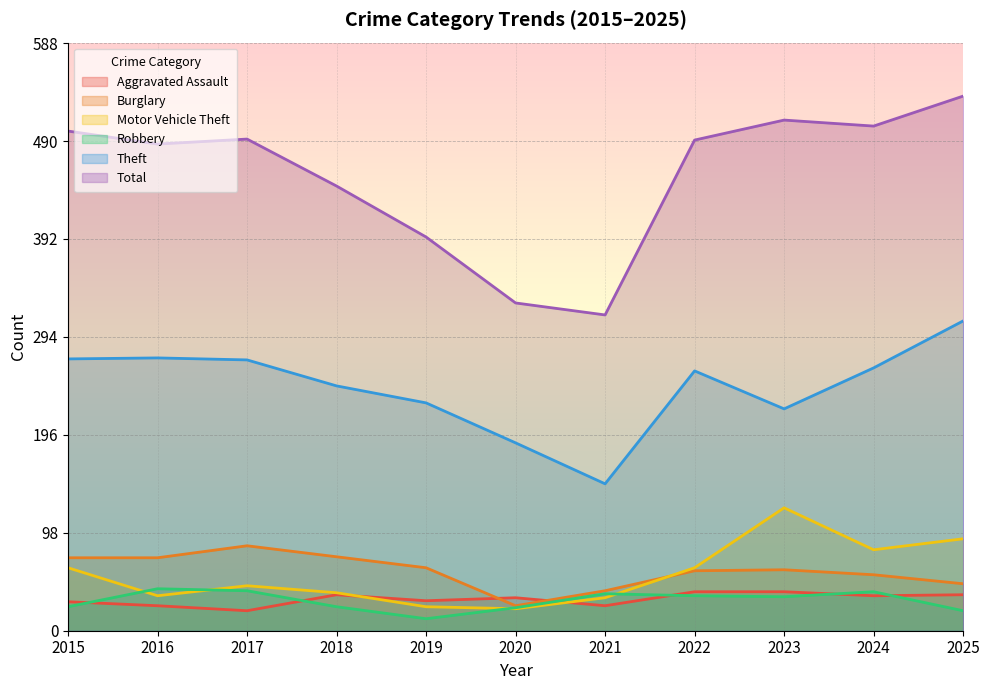

Rank the categories by Theft value from lowest to highest.

2021, 2020, 2023, 2019, 2018, 2022, 2024, 2017, 2015, 2016, 2025